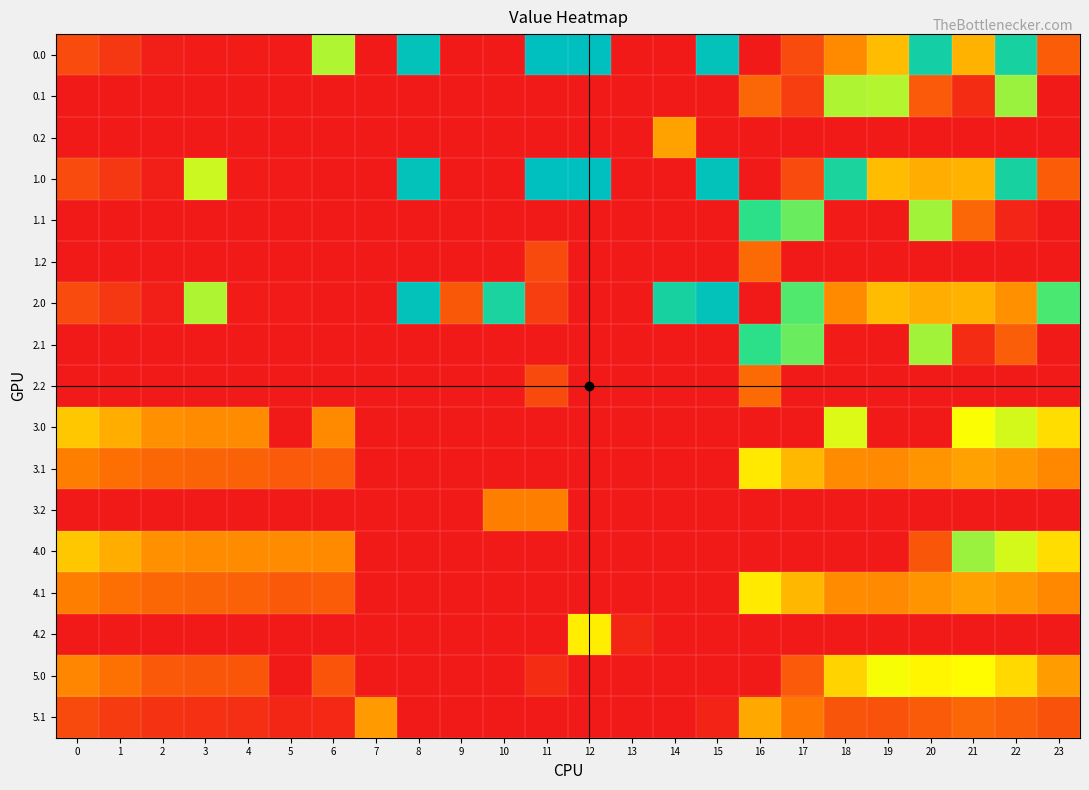

At 18, list the series in order from smallest to largest.

0.2, 1.2, 2.2, 3.2, 4.0, 4.2, 1.1, 2.1, 5.1, 0.0, 2.0, 3.1, 4.1, 5.0, 3.0, 0.1, 1.0